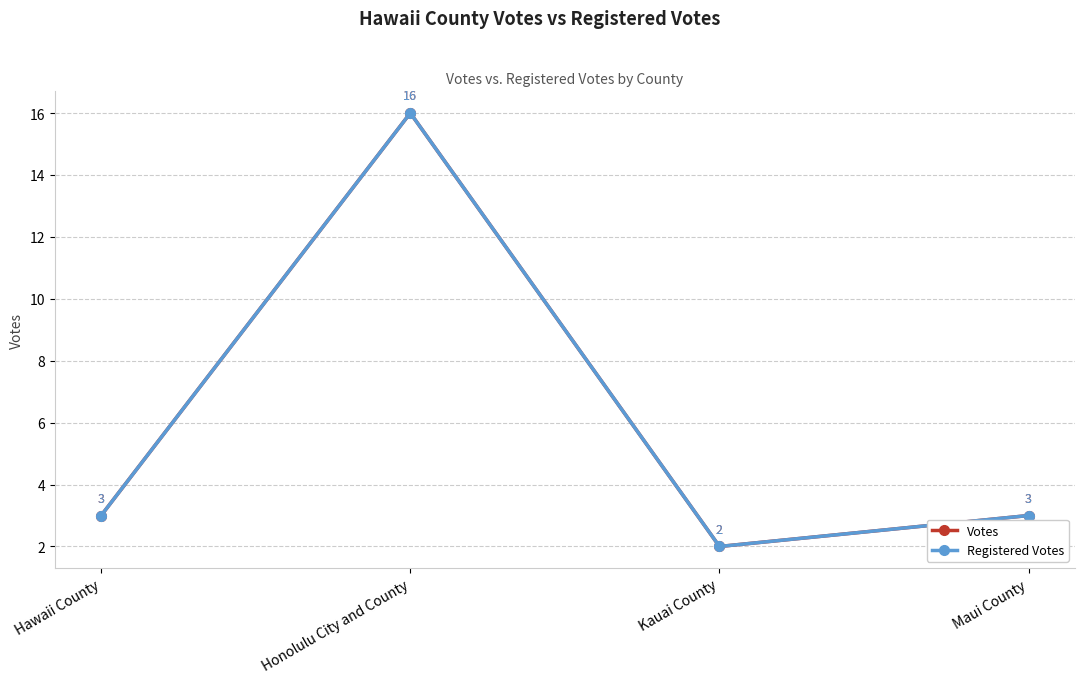

True or false: Votes has a value of 3 at Maui County.

True